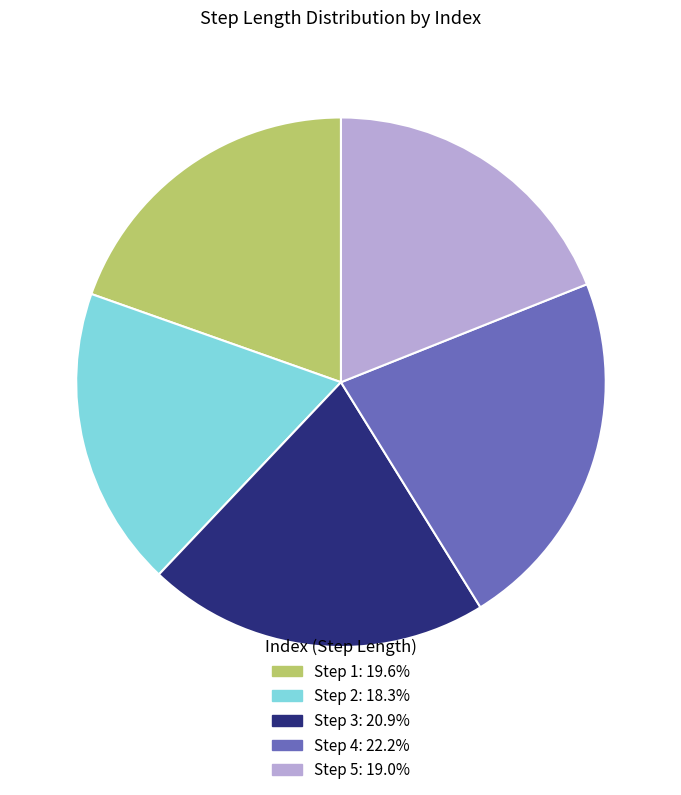

Is there a majority slice in this chart?

No